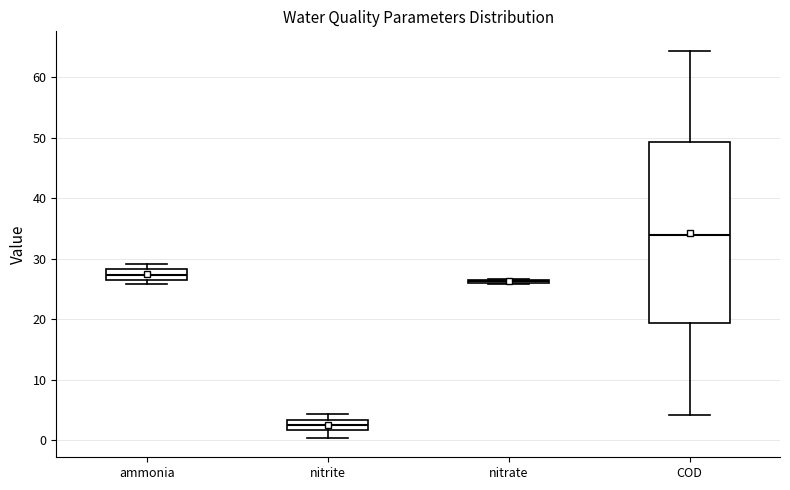

Which box is the tallest, from its lower edge to its upper edge?

COD